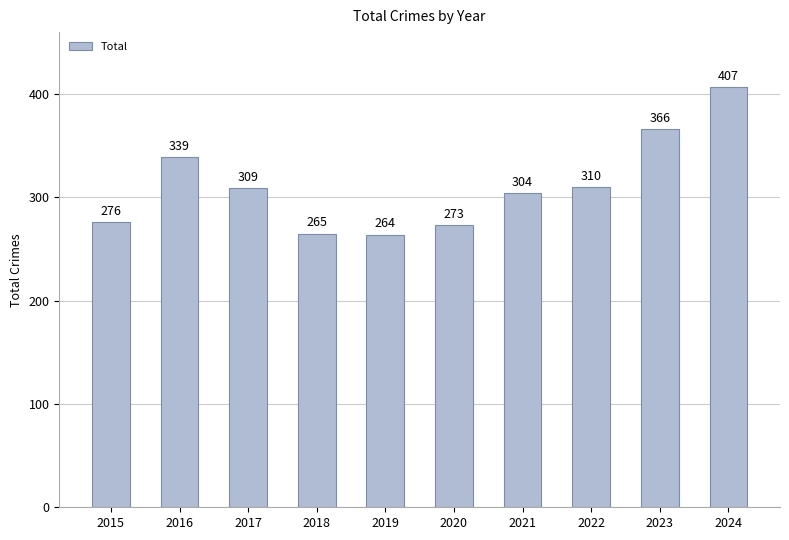

At which category does the chart reach its minimum across all series?

2019